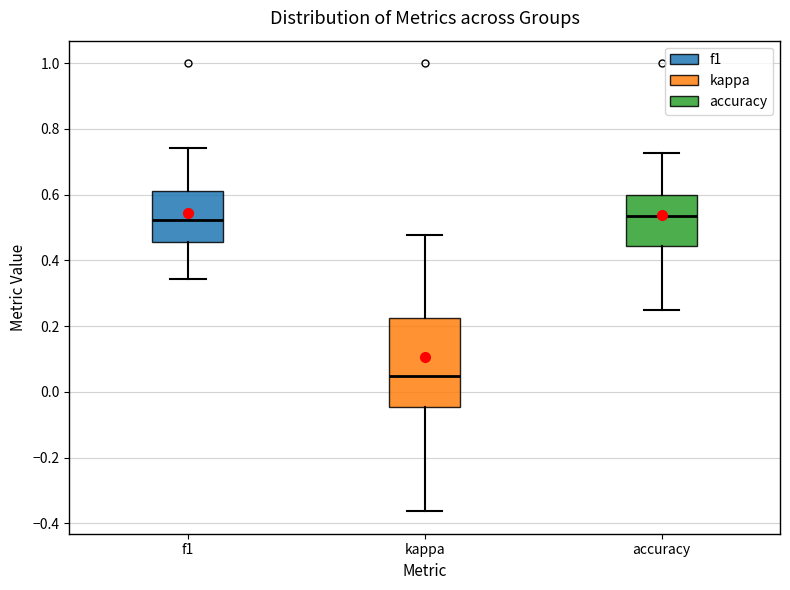

Reading left to right, read every box against the y-axis: the position of its median line, the range the box covers, and the ends of its whiskers. The values are not printed on the chart, so give them approximately, as read against the axis.

f1: median 0.52, box 0.46 to 0.62, whiskers 0.34 to 0.74
kappa: median 0.04, box -0.04 to 0.22, whiskers -0.36 to 0.48
accuracy: median 0.54, box 0.44 to 0.60, whiskers 0.26 to 0.72